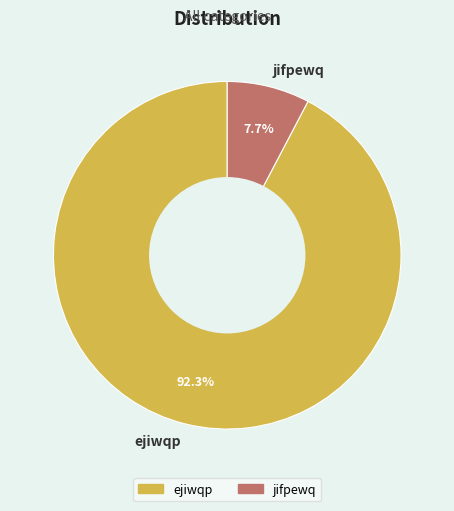

To the nearest percent, what portion does ejiwqp represent?

92%